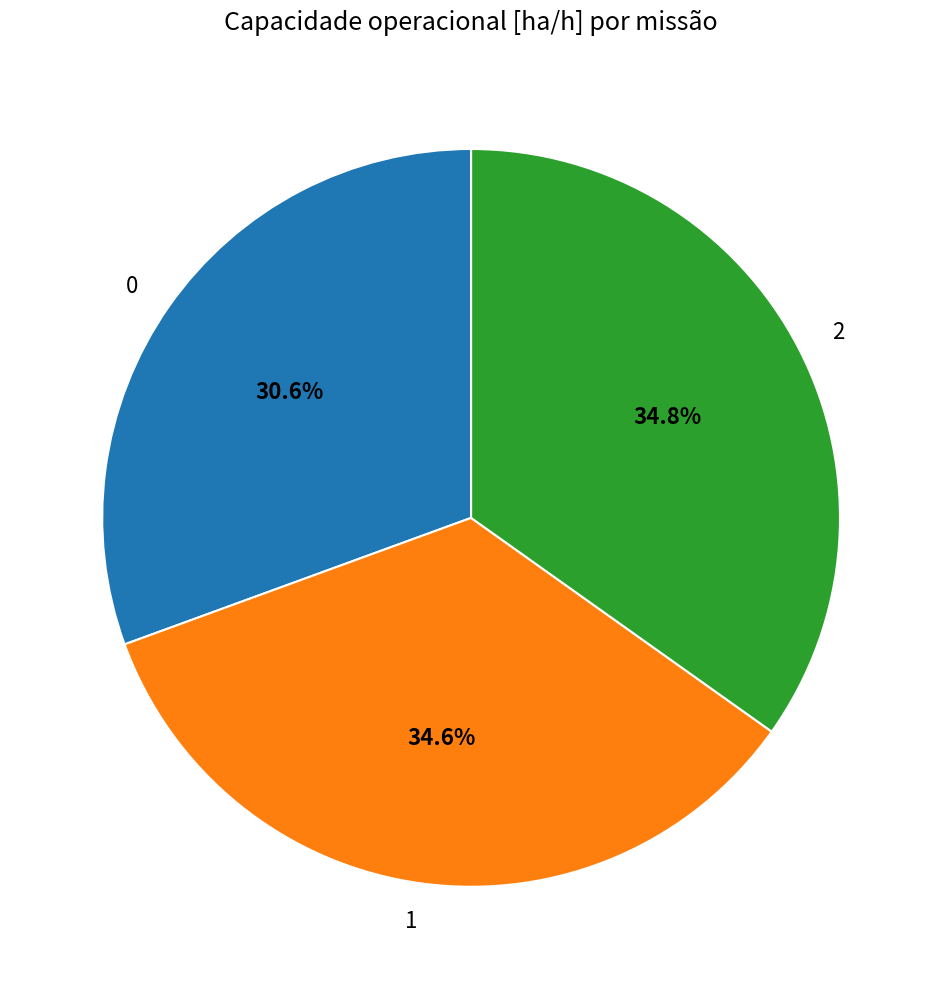

Does 0 represent more than half of the total?

No